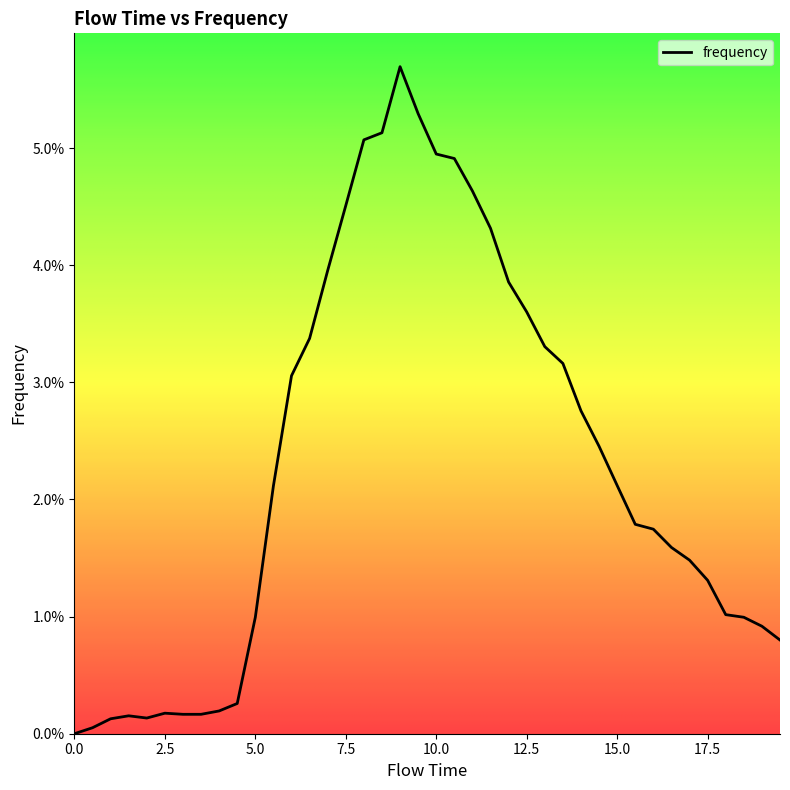

How many interior local peaks (higher than both neighbors) does the data have?

3